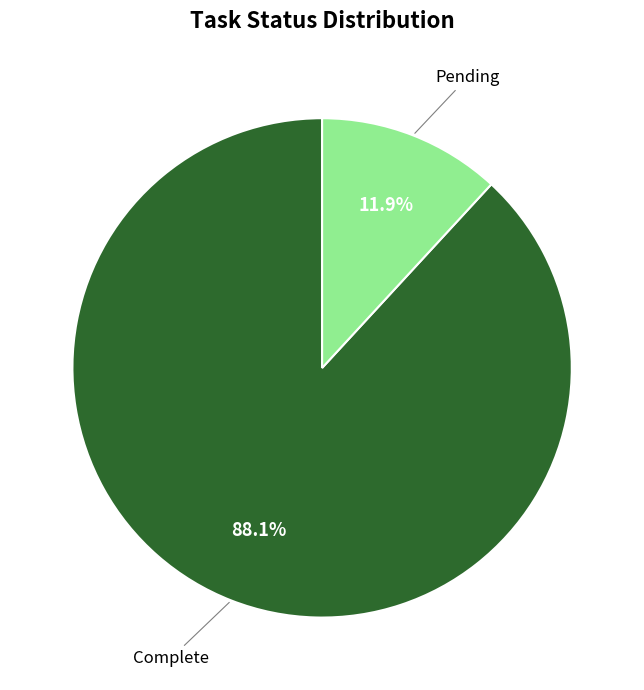

Does any single category account for the majority?

Yes